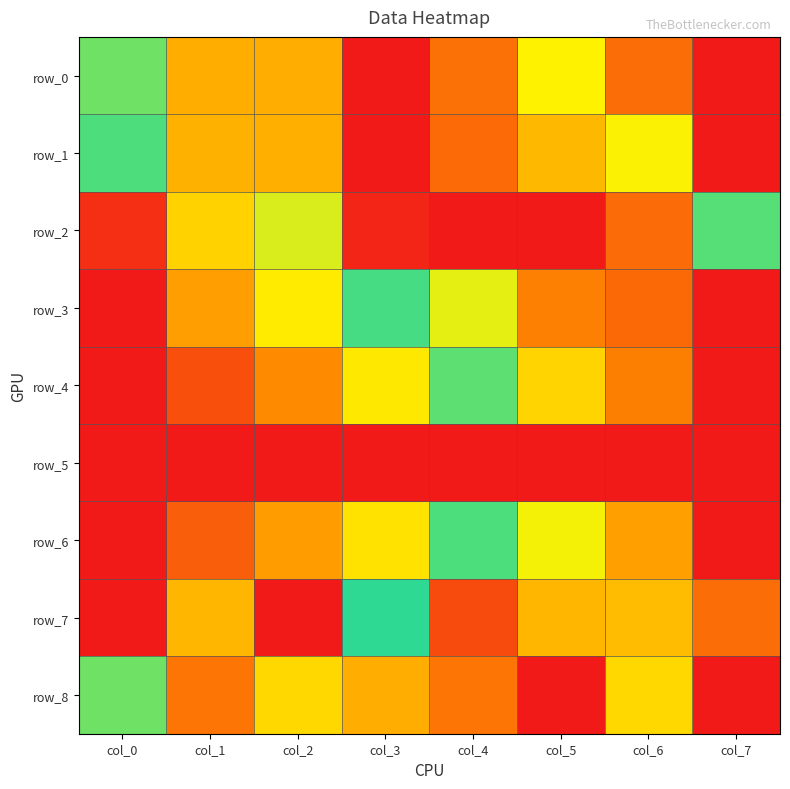

At which category is the sum across all series the highest?

col_5